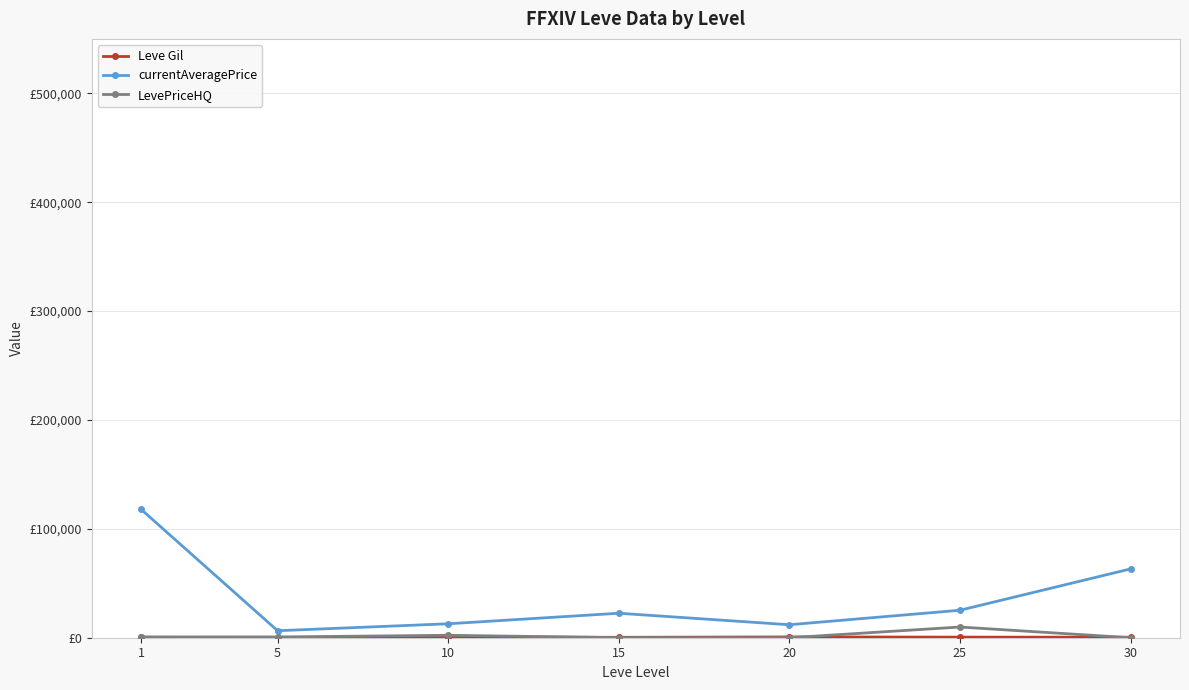

Which category has the lowest value in the LevePriceHQ series?

20